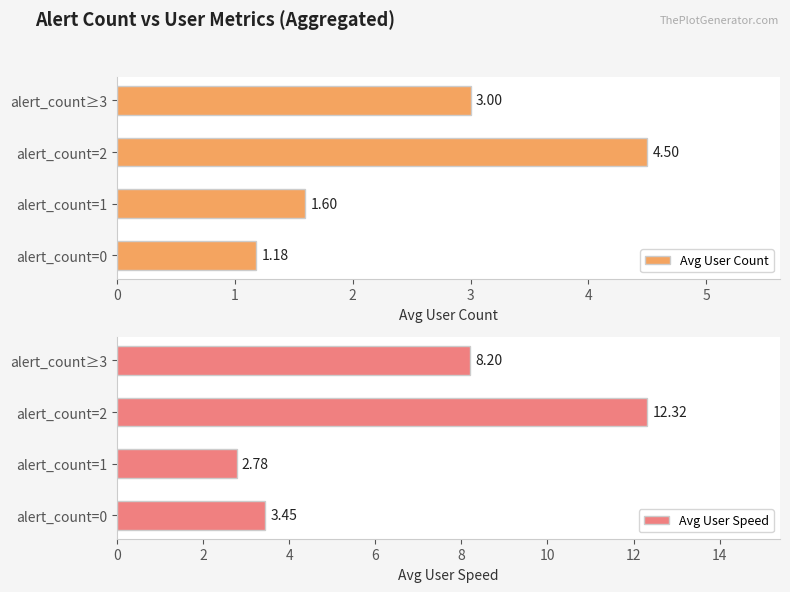

What is the maximum value shown in the chart?

12.3